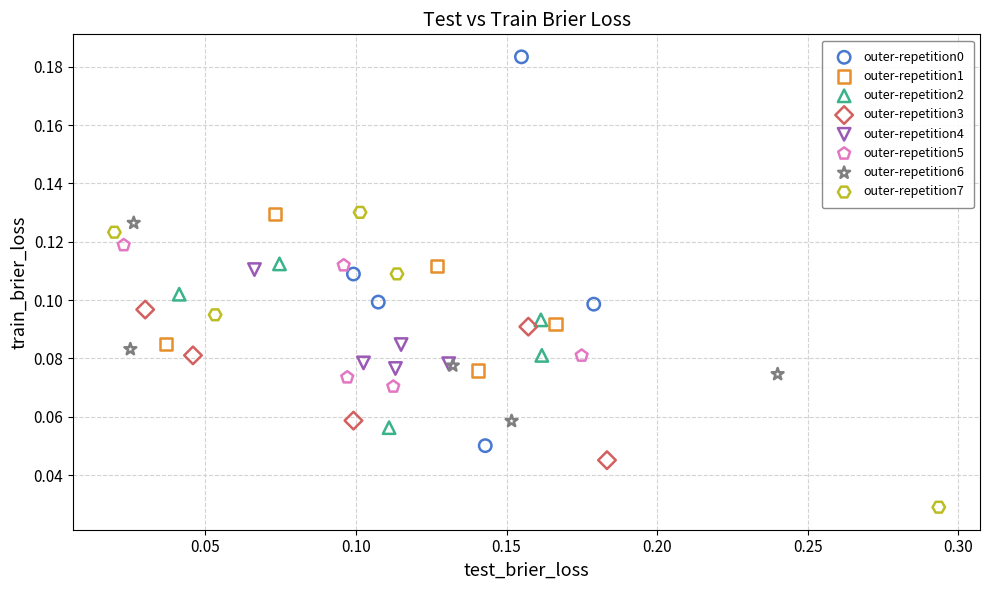

Which series reaches the minimum Y coordinate?

outer-repetition7